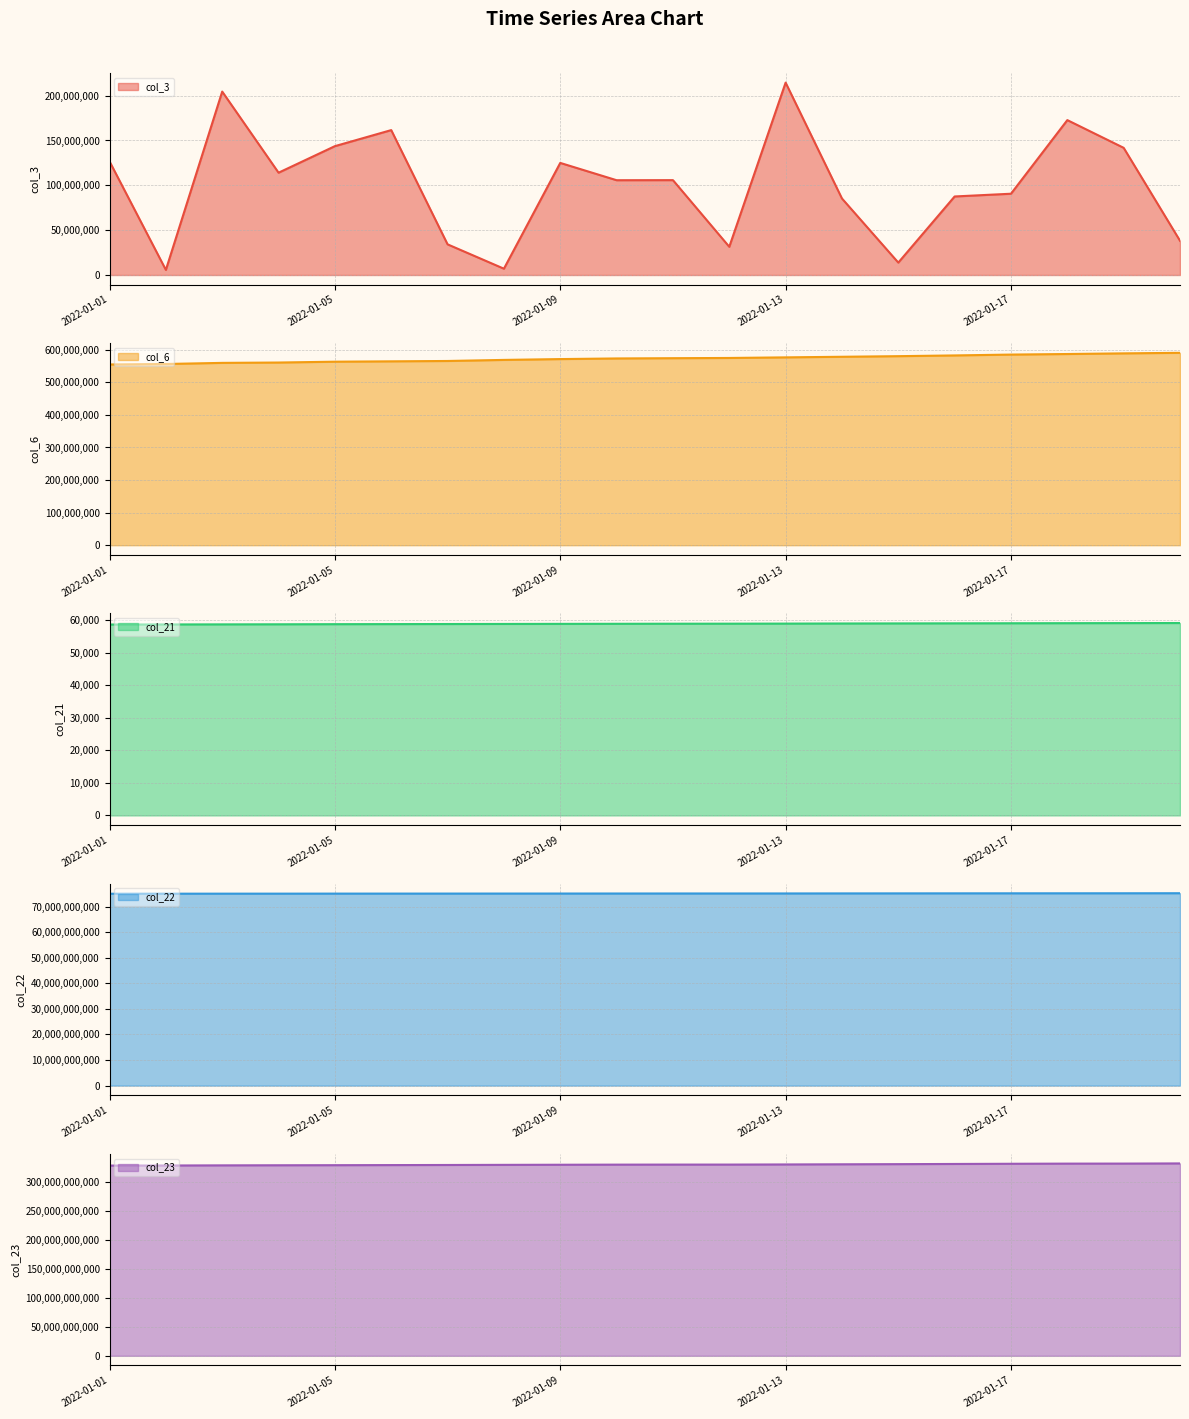

What is the approximate value of col_22 line at 18, to the nearest 100?

75206877800